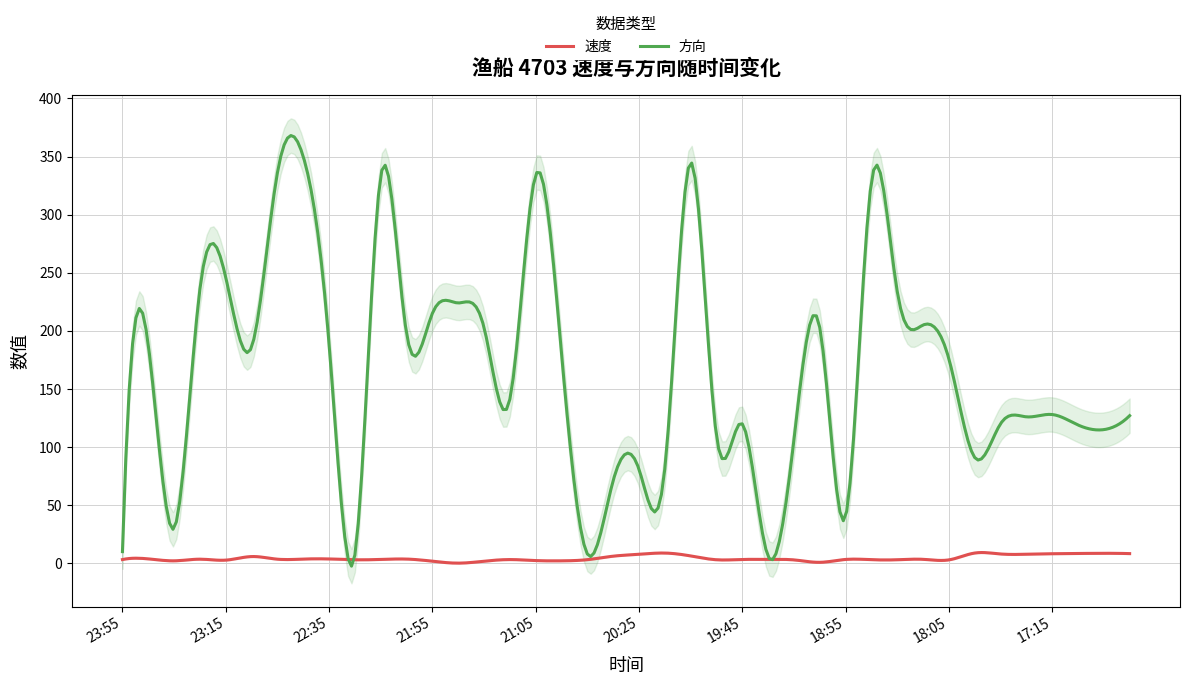

Reading left to right, list all the values displayed in this chart.

速度: 3.2	3.8	2.1	3.5	2.7	5.8	3.5	3.6	3.7	3.0	3.3	3.6	1.8	0.1	1.8	3.2	2.3	2.1	3.1	6.1	7.7	8.8	6.3	3.0	3.3	3.3	2.9	0.8	3.3	3.1	3.0	3.4	2.9	8.8	8.0	7.8	8.2	8.4	8.6	8.3
方向: 10.0	188.0	30.0	236.0	246.0	186.0	336.0	350.0	189.0	7.0	333.0	198.0	215.0	224.0	203.0	141.0	334.0	181.0	8.0	71.0	81.0	81.0	345.0	110.0	120.0	6.0	106.0	203.0	40.0	328.0	234.0	205.0	176.0	91.0	120.0	126.0	128.0	119.0	115.0	127.0